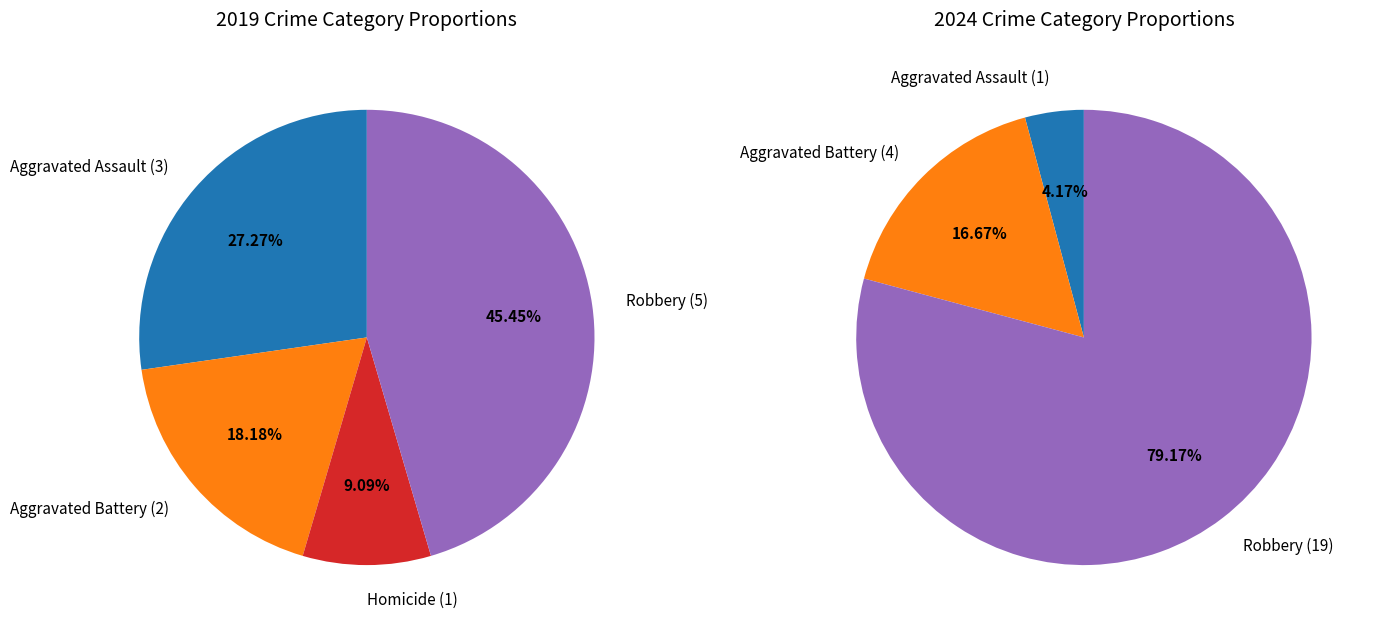

Is there any slice that represents more than half of the pie?

No